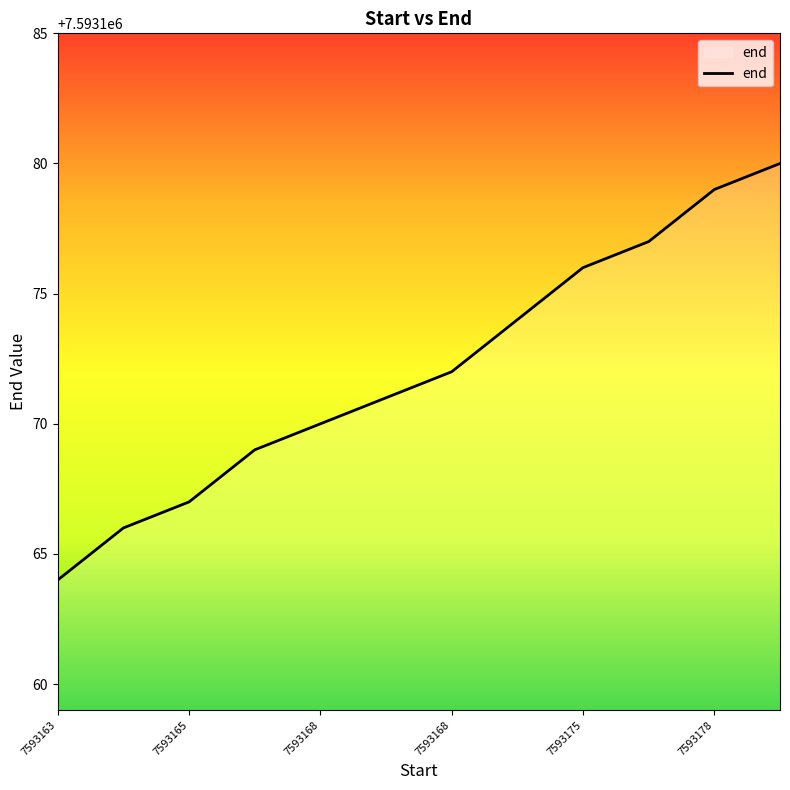

What is the greatest value displayed?

7593180